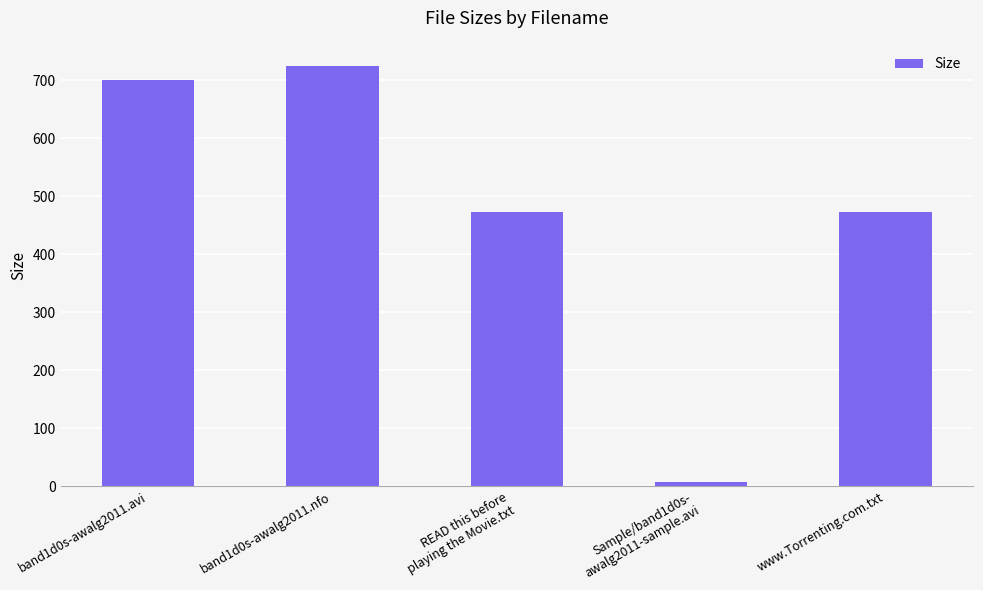

Is it true that the value at band1d0s-awalg2011.avi is 699.8?

True